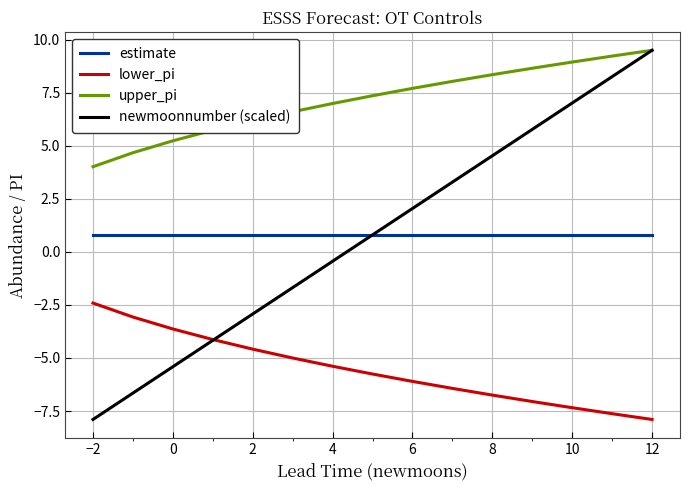

What is the smallest value displayed?

-7.9